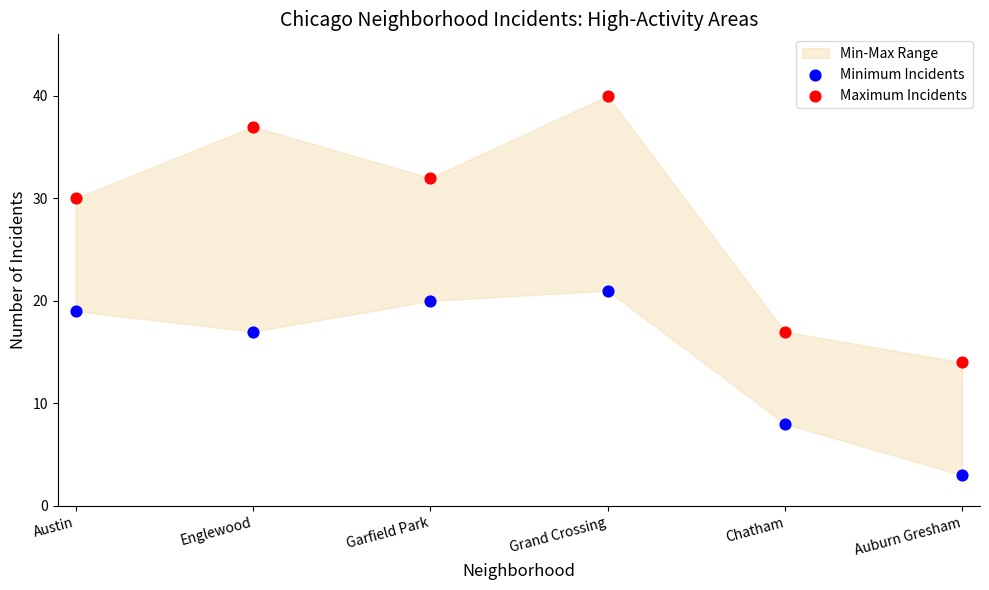

In the Maximum Incidents series, what Y value is closest to 27?

30